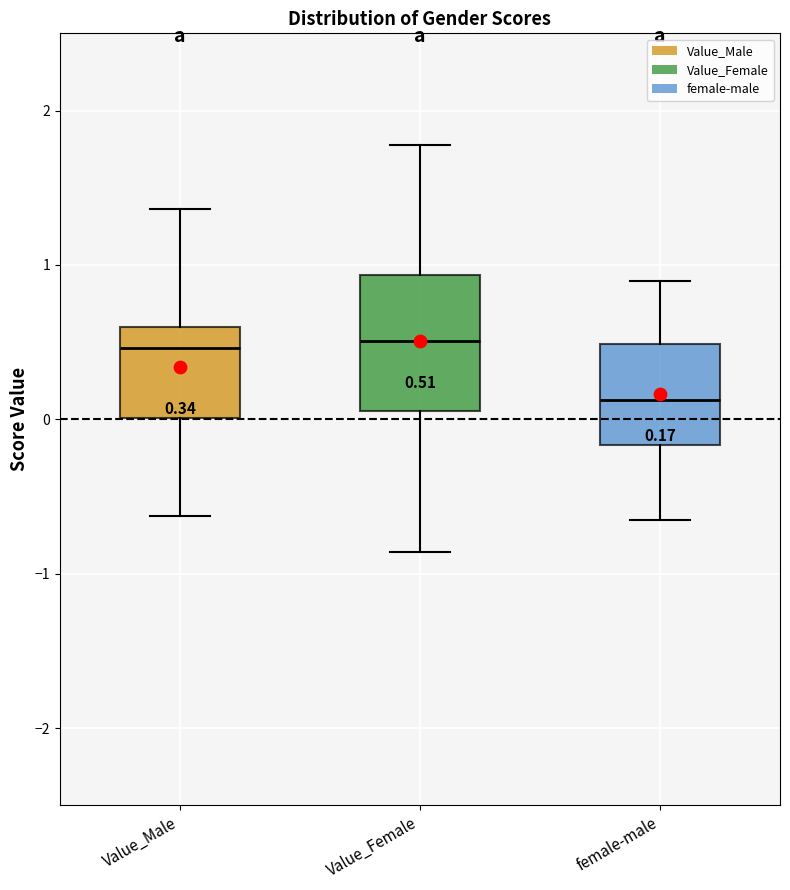

Comparing the boxes themselves (not the whiskers), which one is the tallest?

Value_Female